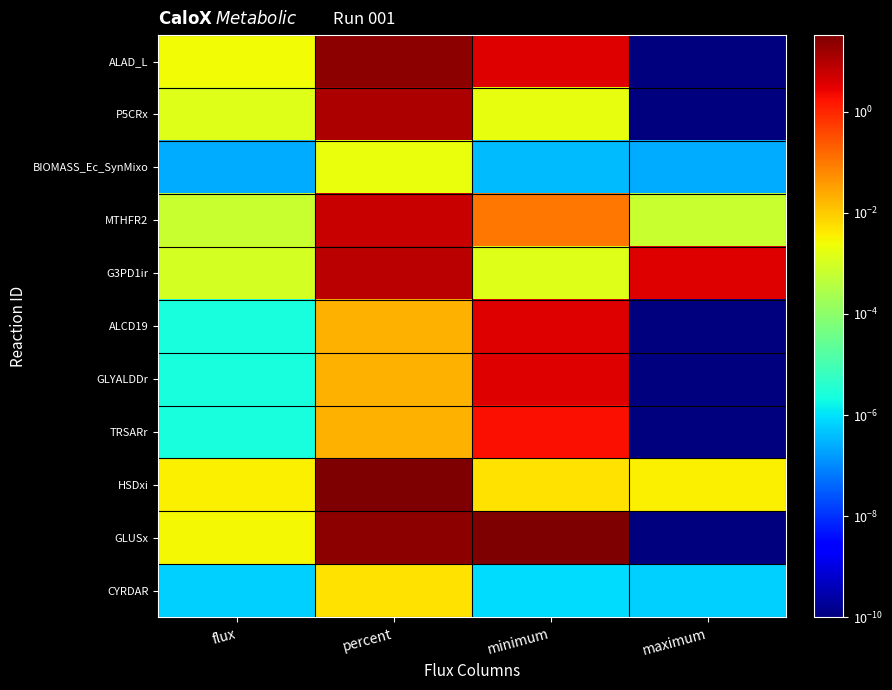

Rank the series at maximum from highest to lowest value.

G3PD1ir, HSDxi, MTHFR2, CYRDAR, BIOMASS_Ec_SynMixo, ALAD_L, P5CRx, ALCD19, GLYALDDr, TRSARr, GLUSx